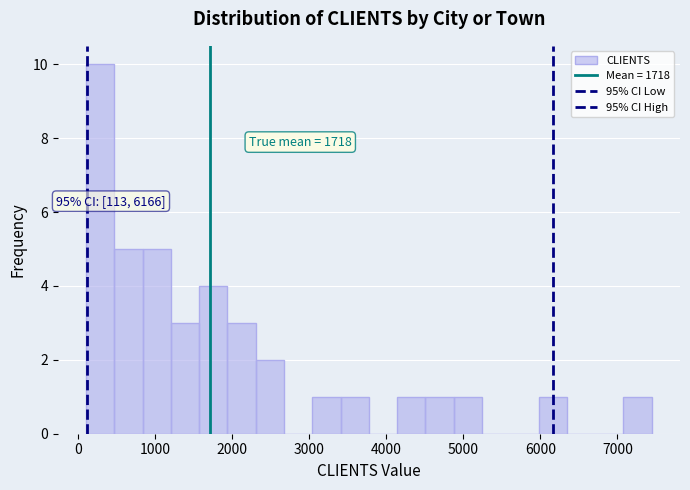

Around what value on the x-axis is the tallest bar? Give the approximate position of its centre, as read against the axis.

300